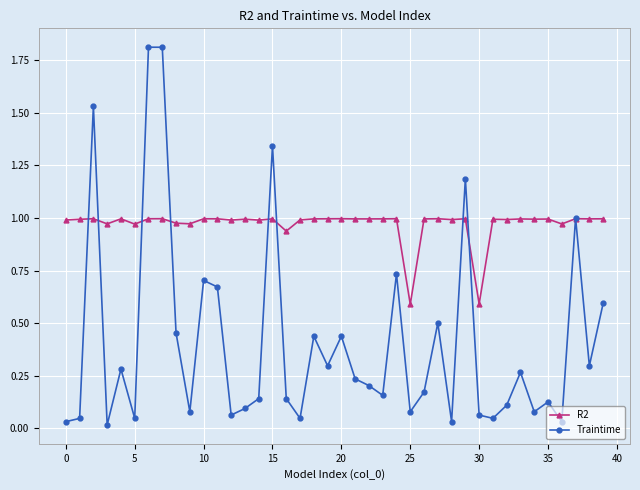

List the series in order of their overall mean, highest first.

R2, Traintime